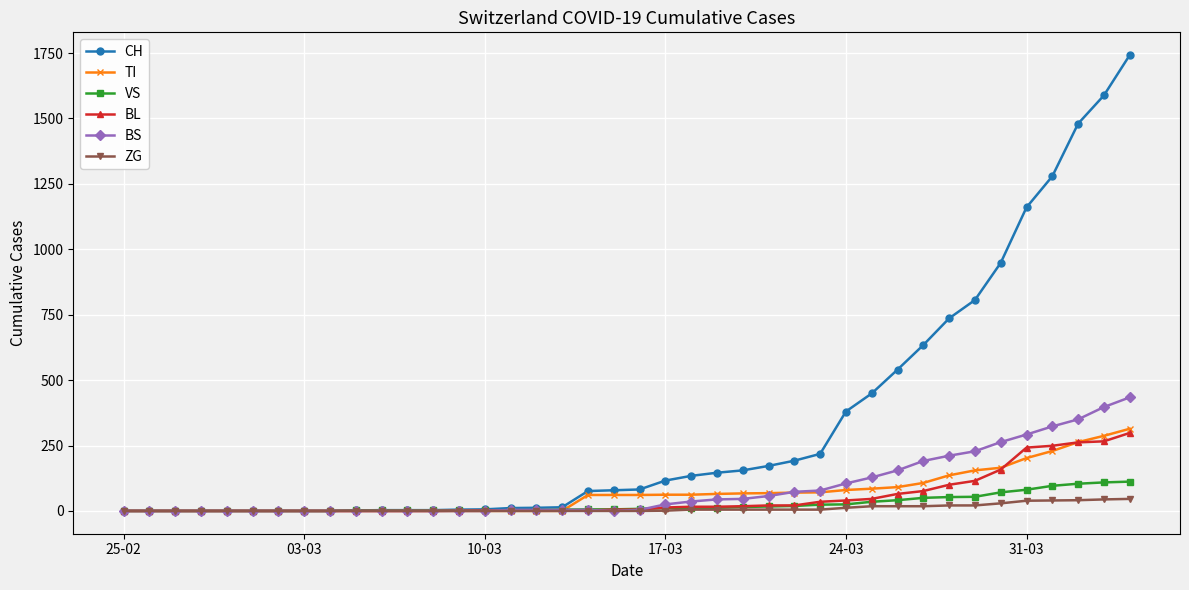

What is the greatest value displayed?

1742